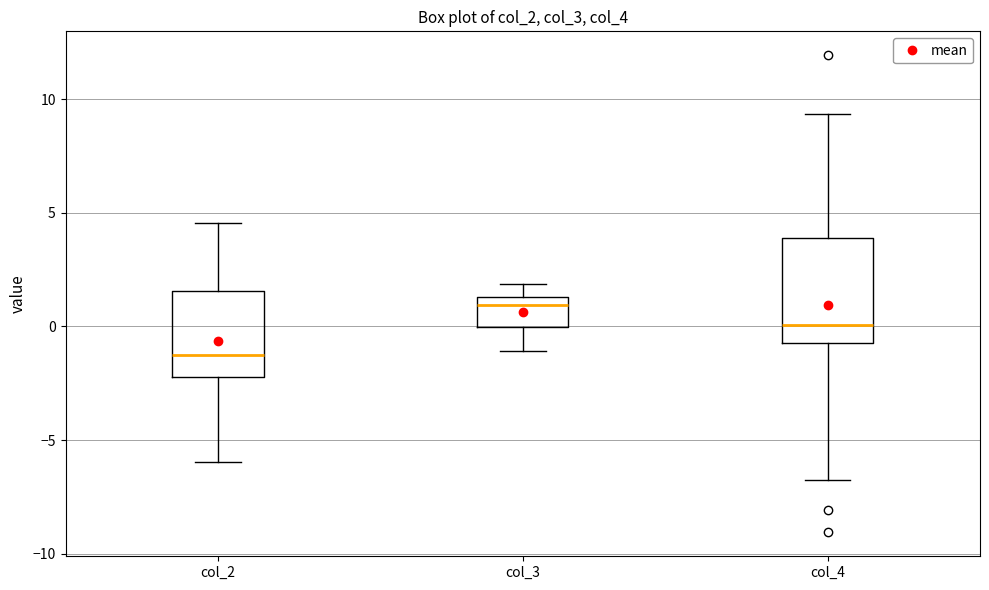

Which box has the highest median line?

col_3